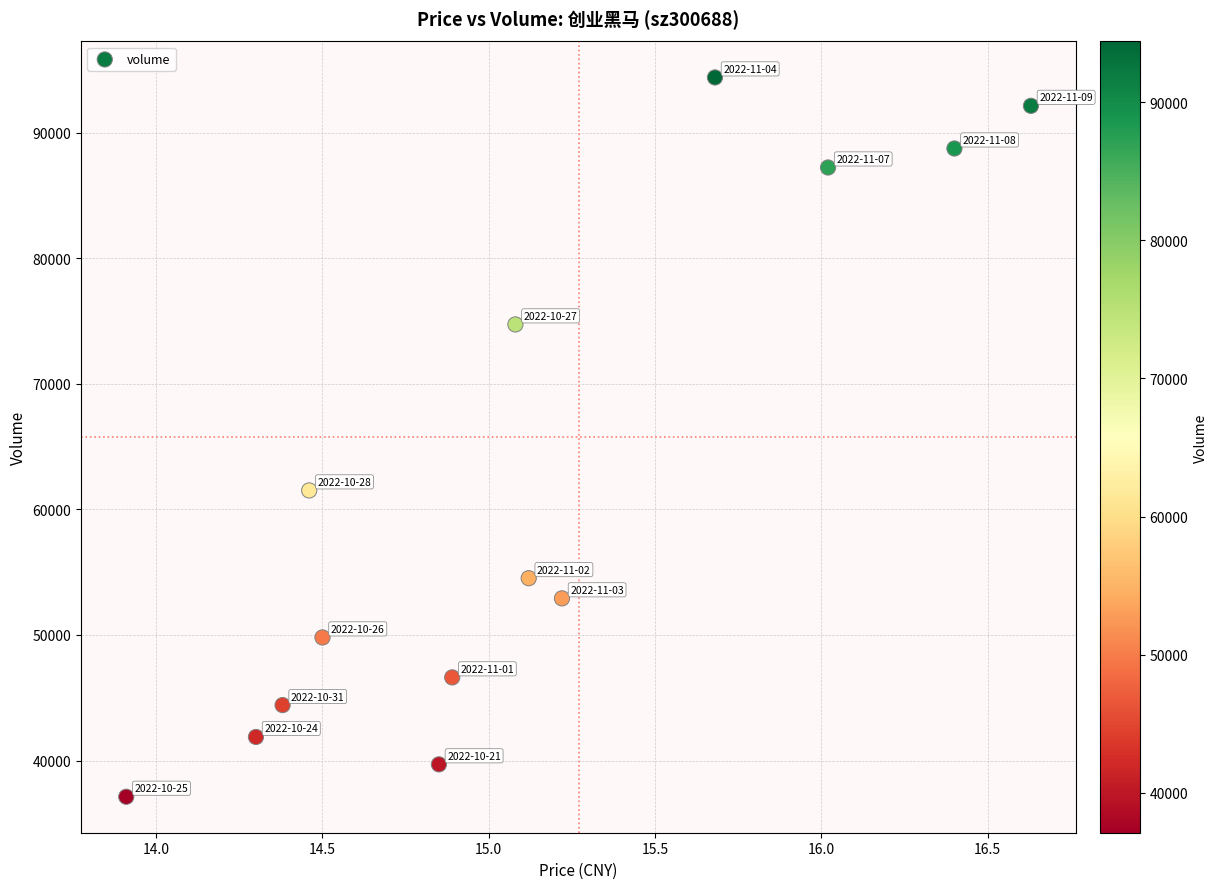

What is the range of Y values (max minus min)?

57266